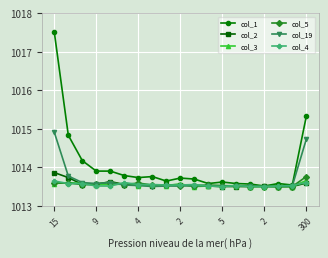

Which series has the widest spread of values?

col_1